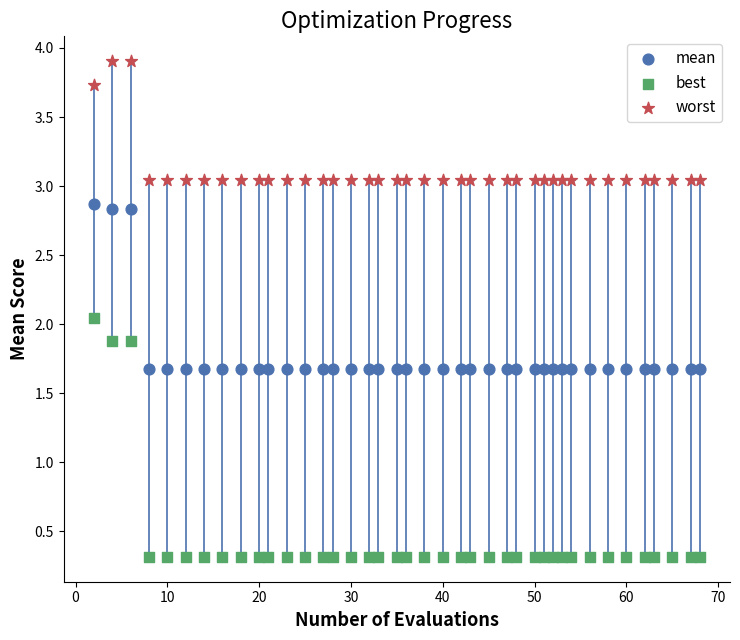

Which series reaches the minimum Y coordinate?

best